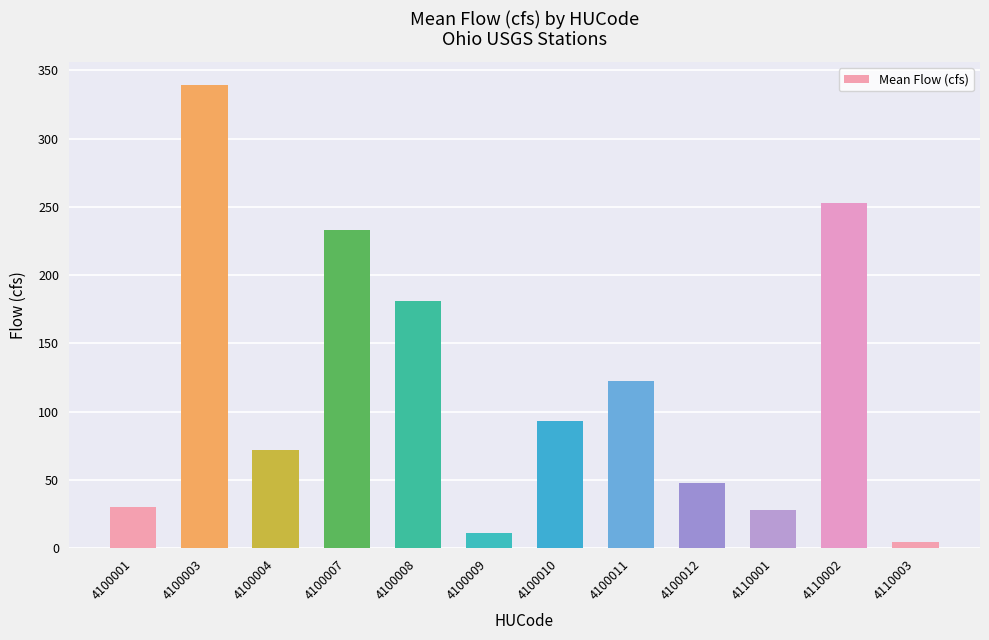

True or false: the data shows 93.0 at 4100010.

True